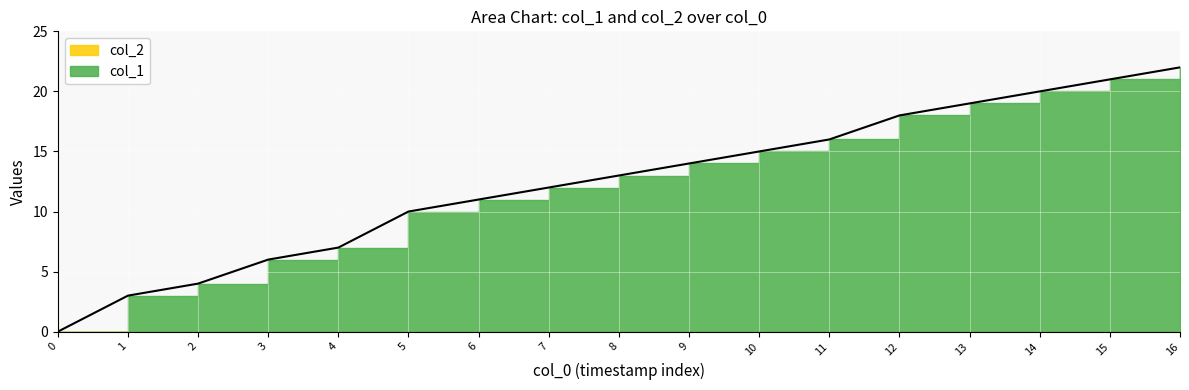

Does the chart display data point markers on the line(s)?

No